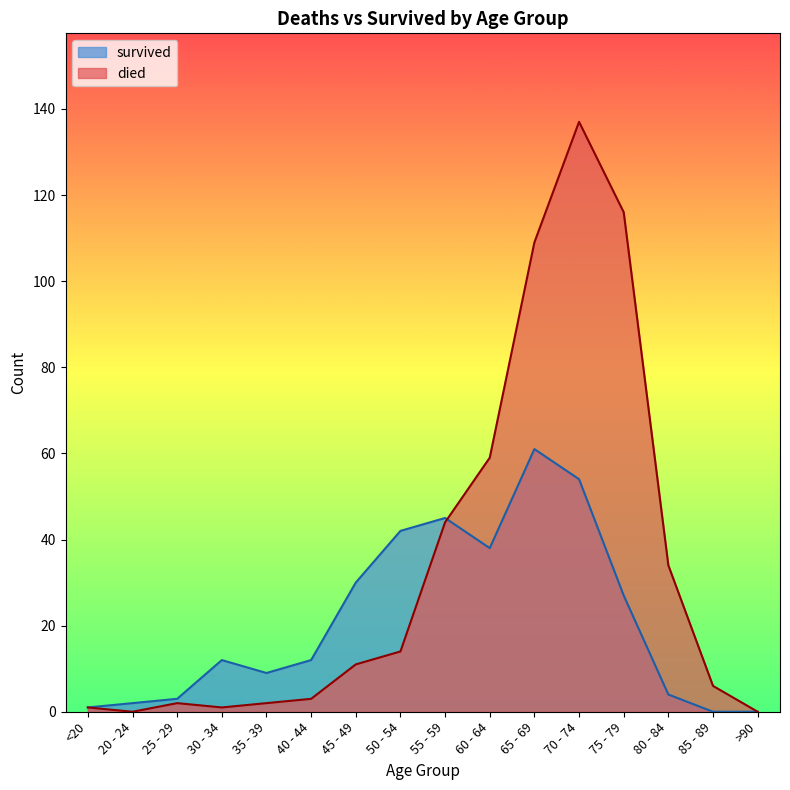

At 55 - 59, list the series in order from smallest to largest.

died, survived